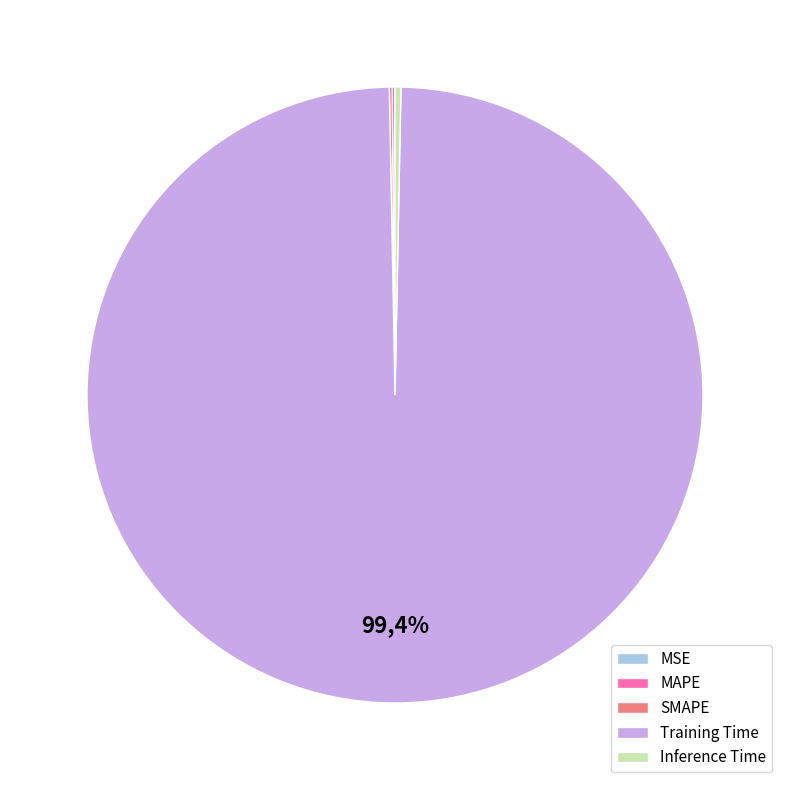

True or false: MAPE accounts for 13% of the total.

False